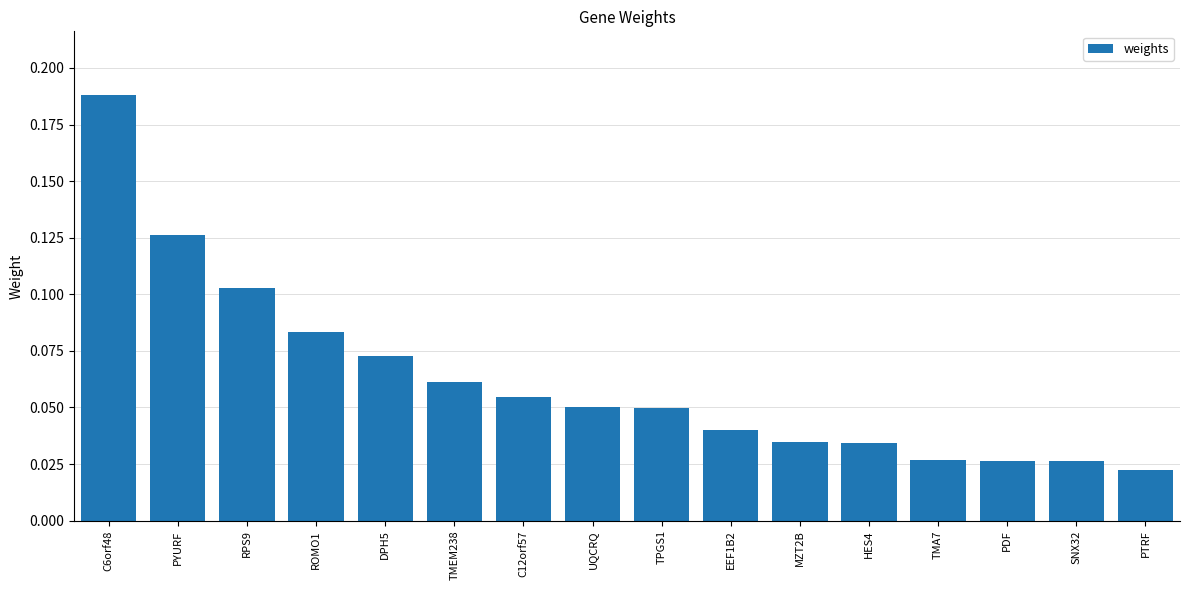

What is the sum of all values?

1.0